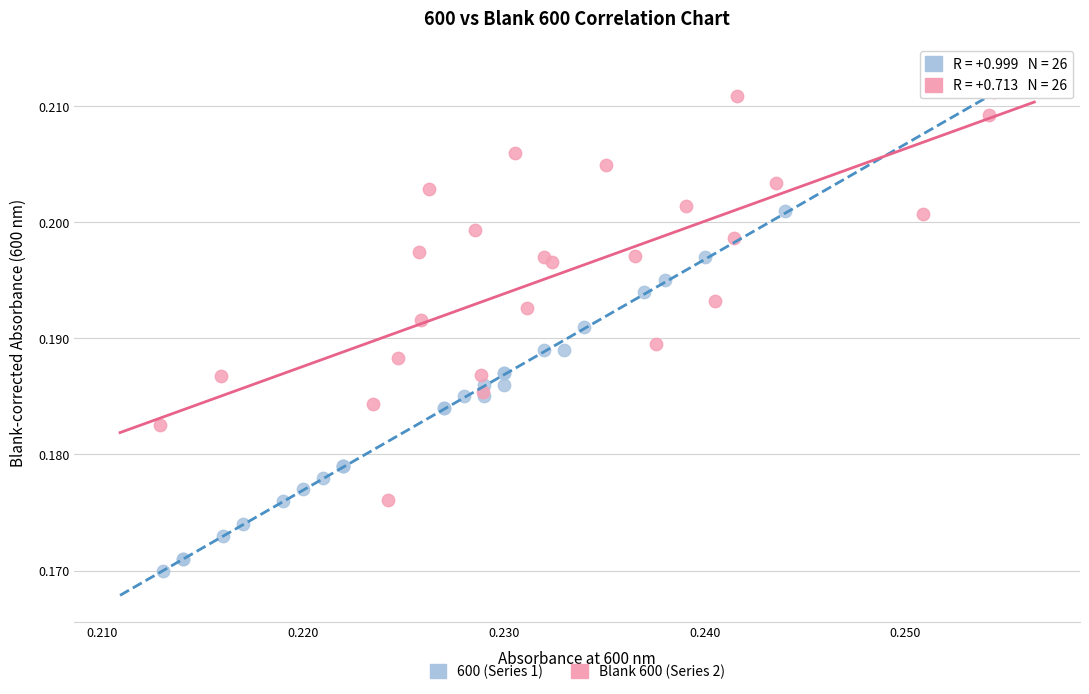

Which series reaches the maximum Y coordinate?

Blank 600 (Series 2)